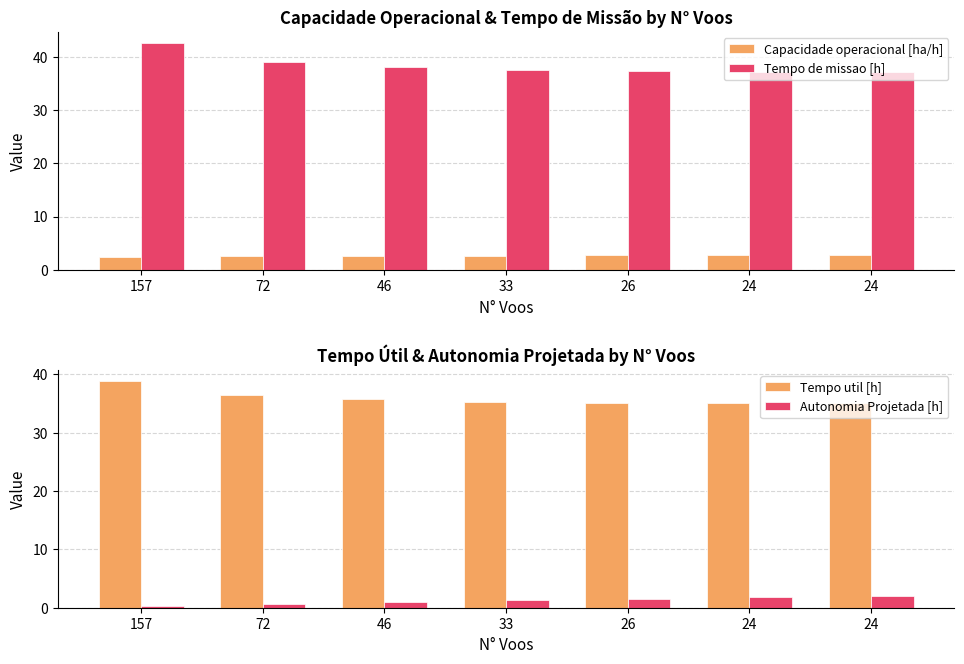

What is the difference between the Autonomia Projetada [h] values at 24 and 72?

1.4